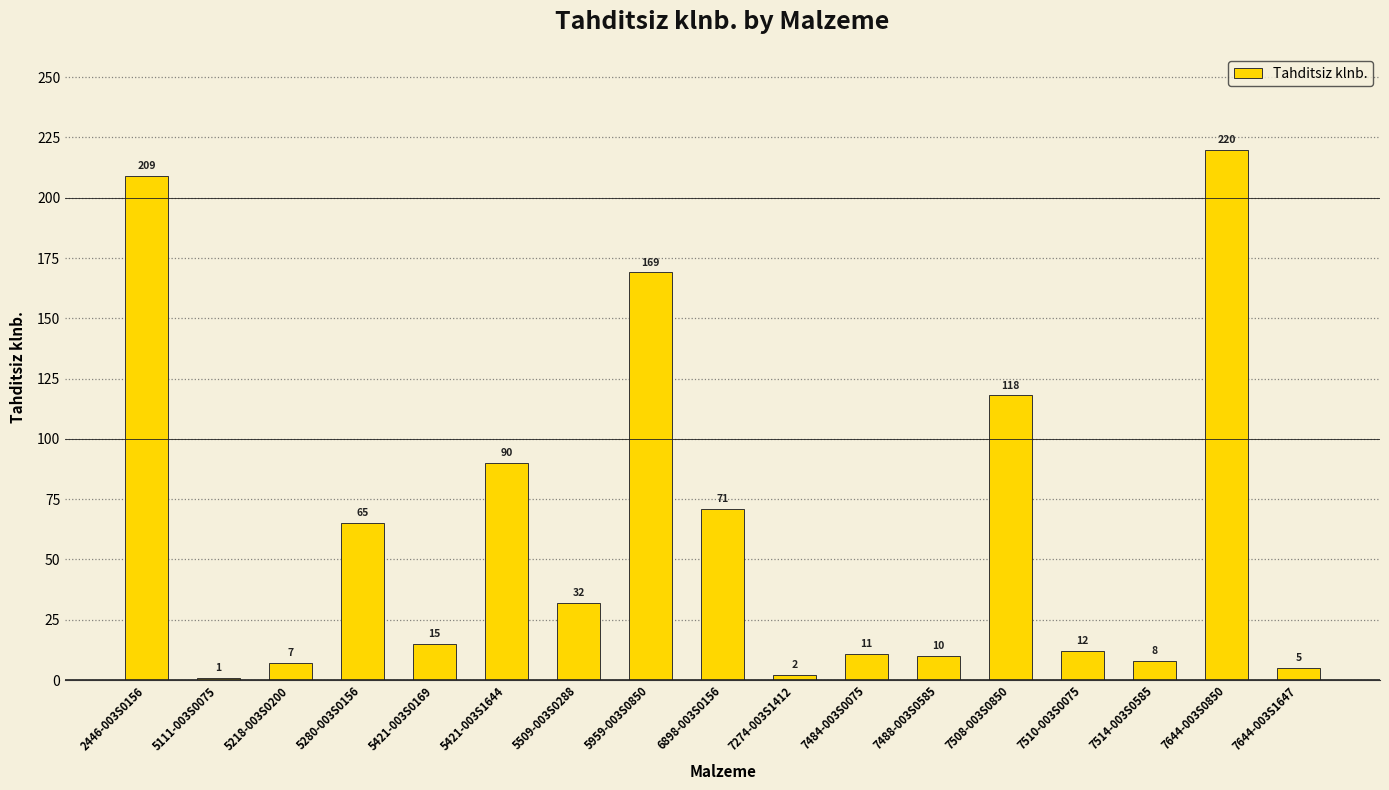

What is the difference between the maximum and minimum values?

219